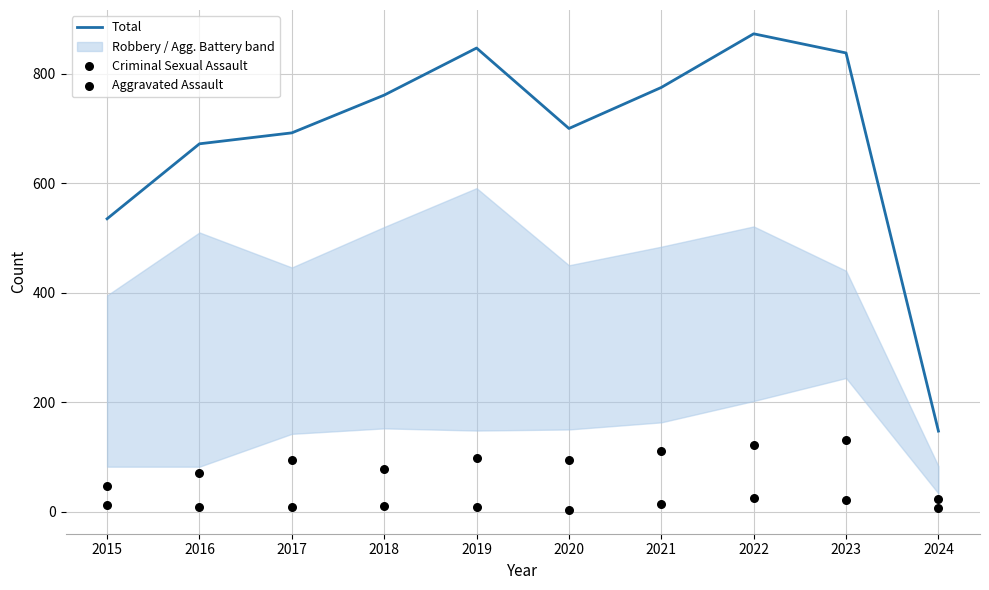

What is the total value across all series at 2023?

990